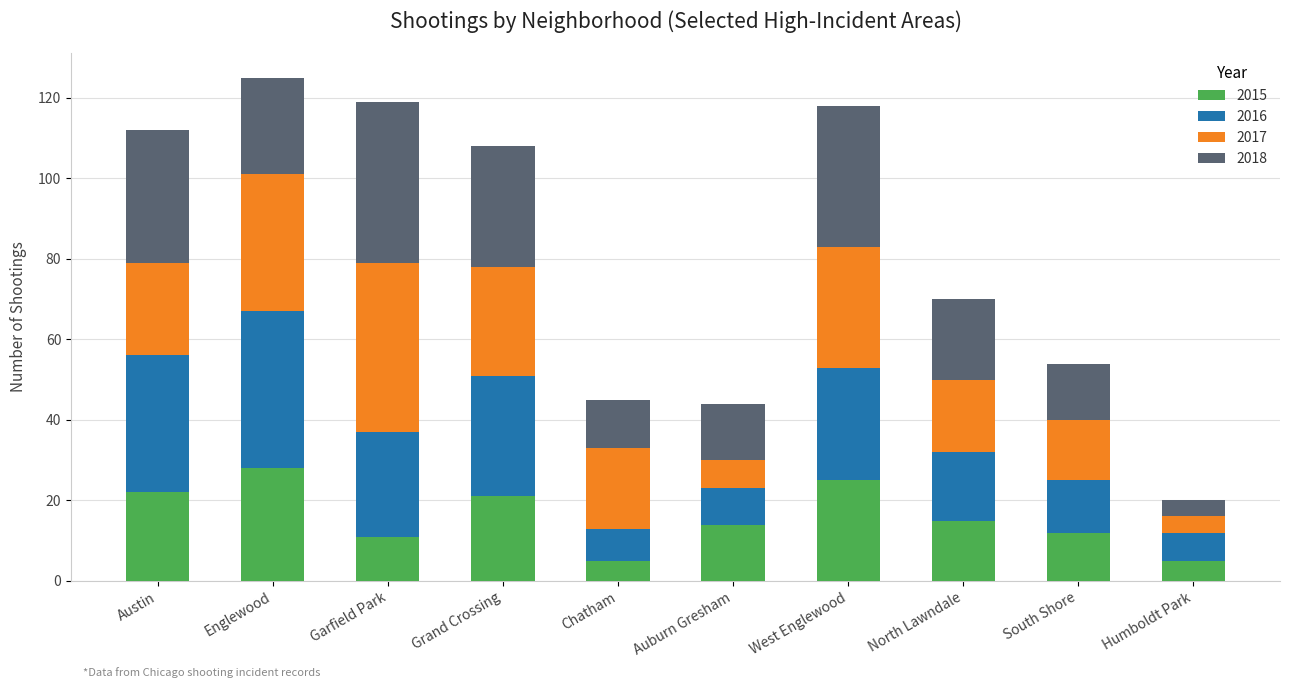

What is the total value across all series at Humboldt Park?

20